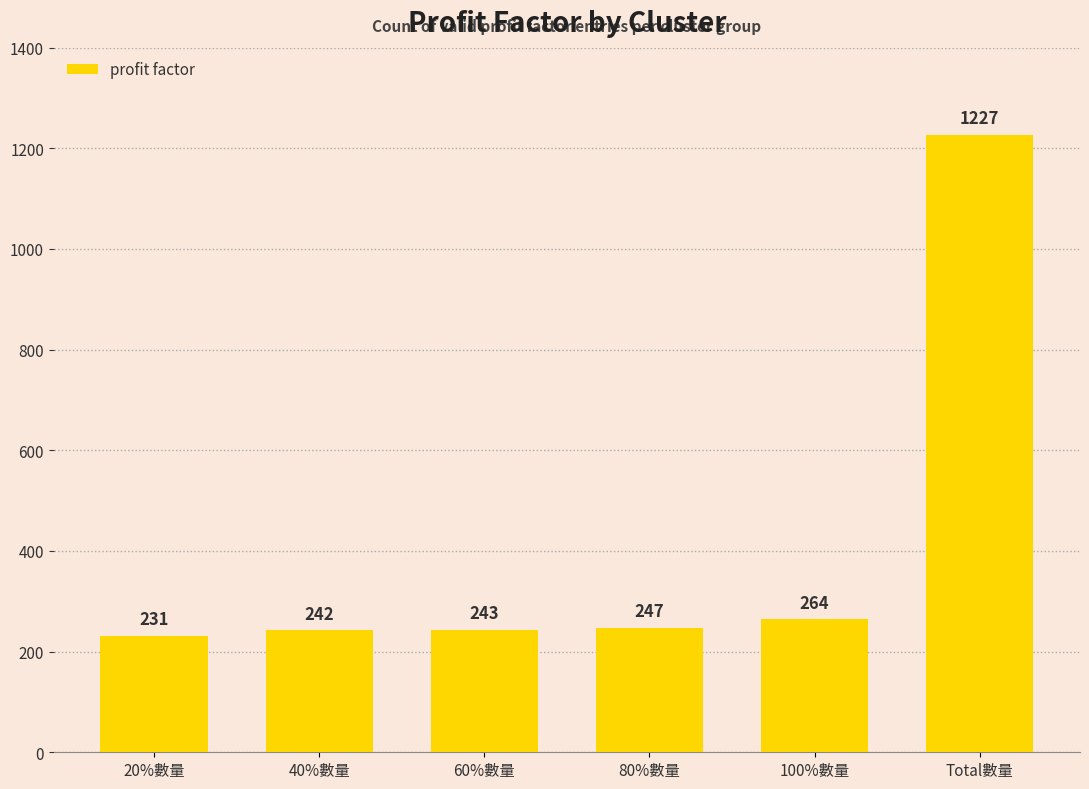

How many bars are there in total?

6